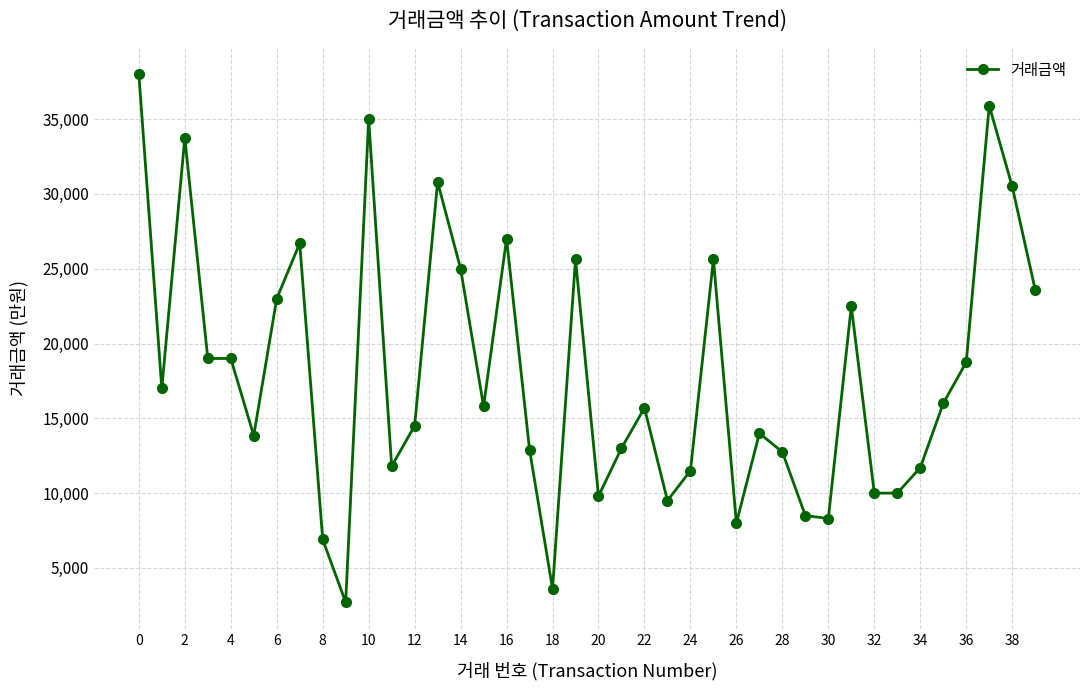

Count the number of categories in the chart.

40